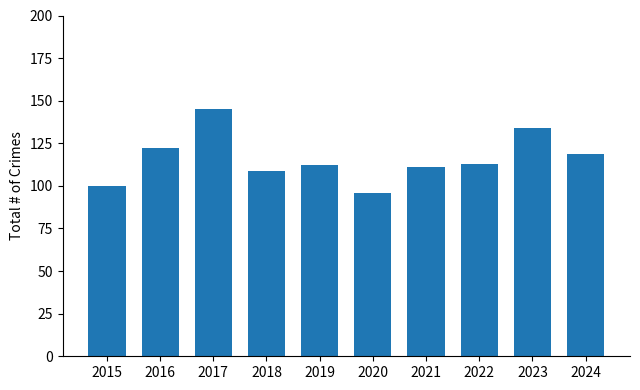

How many values are below 113?

5